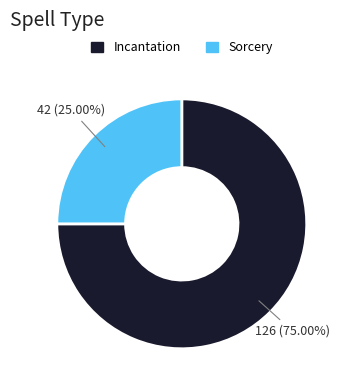

Which category has the biggest portion of the pie?

Incantation